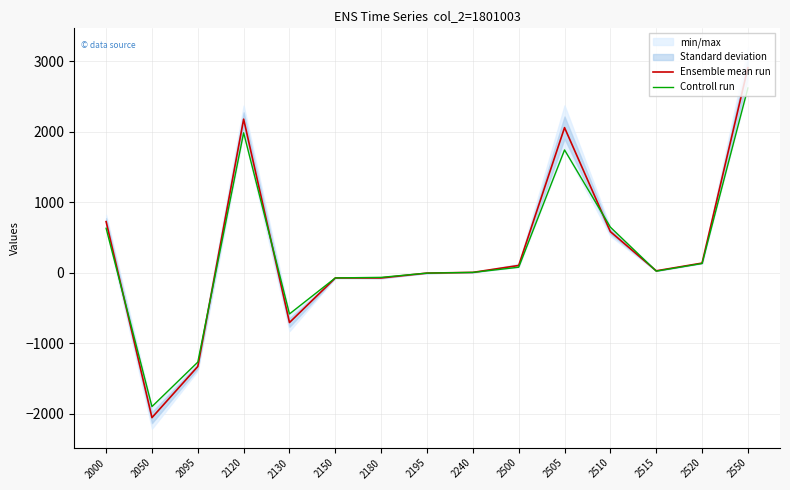

After their last crossing, which series has the higher values: Ensemble mean run or Controll run?

Ensemble mean run